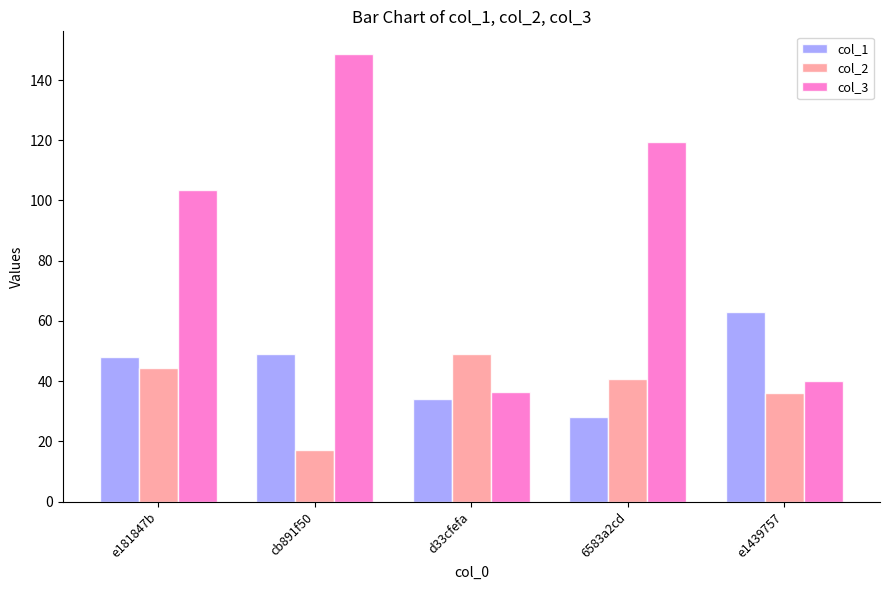

The col_2 series shows 49.1 at d33cfefa. True or false?

True